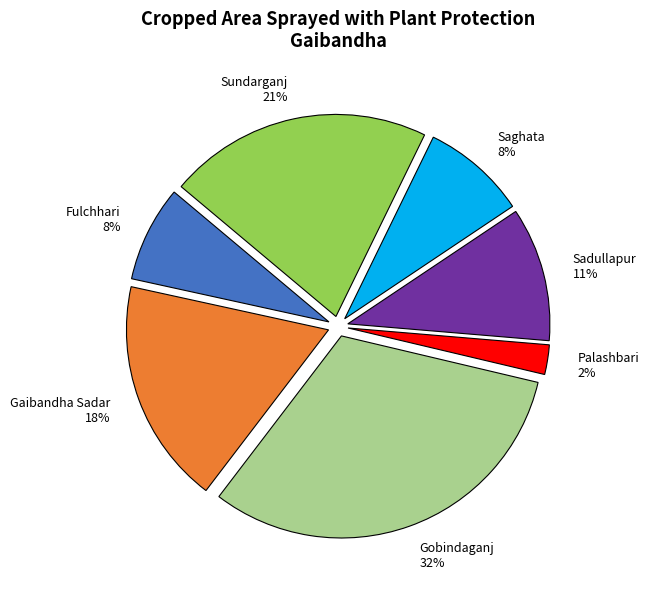

What percentage is the Sadullapur slice, to the nearest percent?

11%